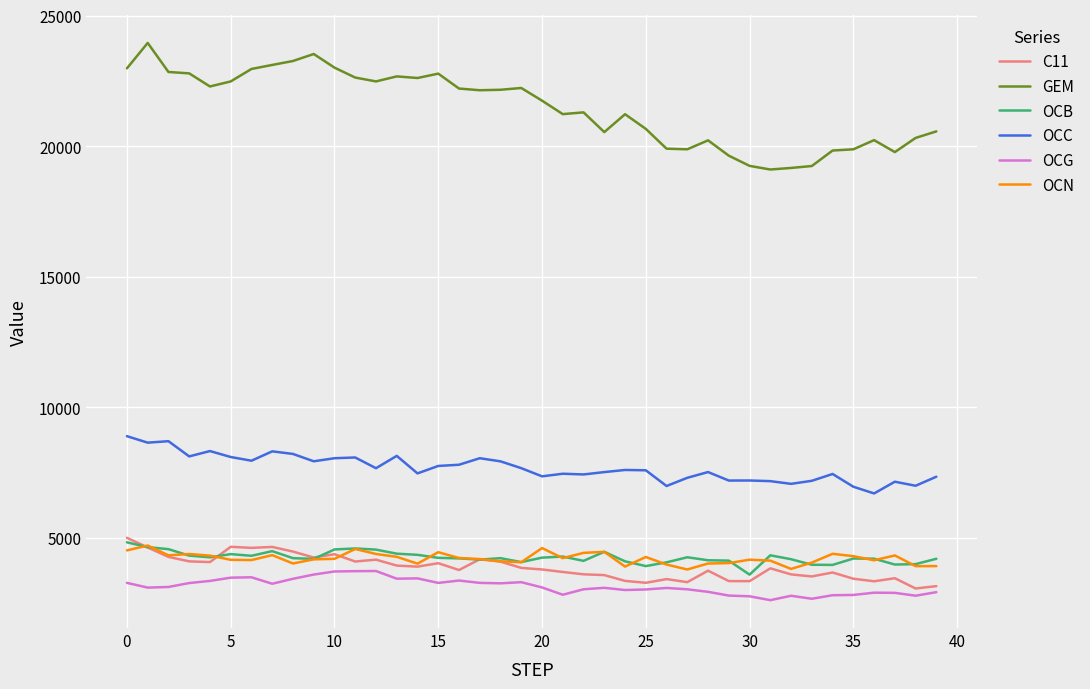

What is the maximum value for GEM?

23952.4